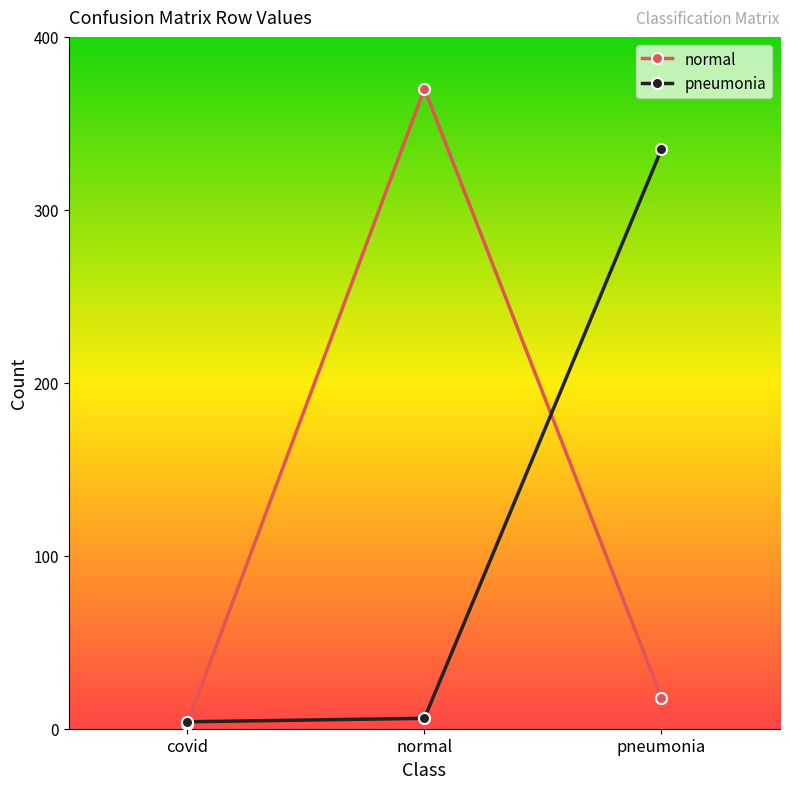

Reading left to right, what are all the values shown in this chart?

normal: 3	370	18
pneumonia: 4	6	335